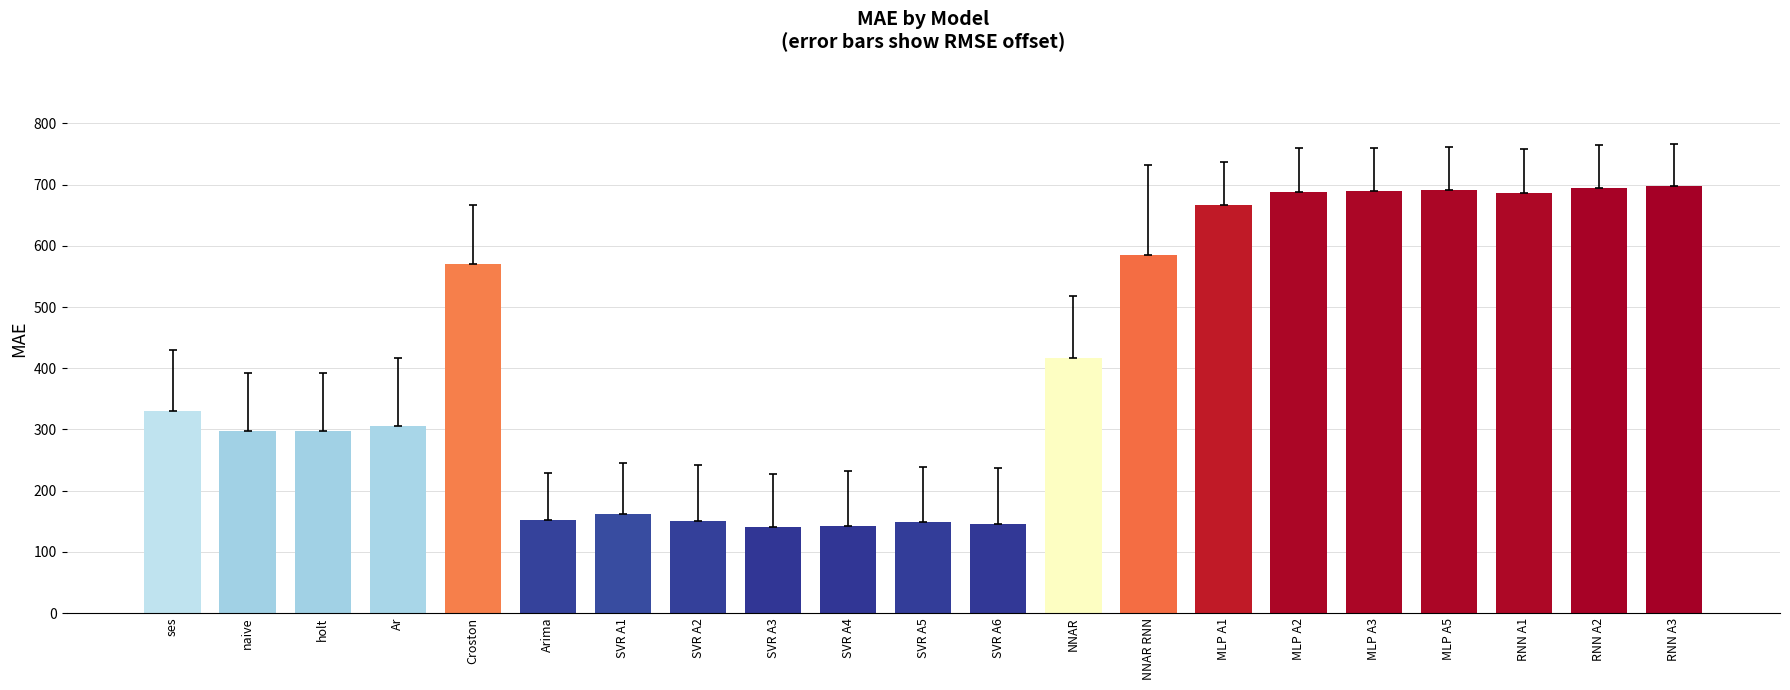

Read the value at Croston.

569.6